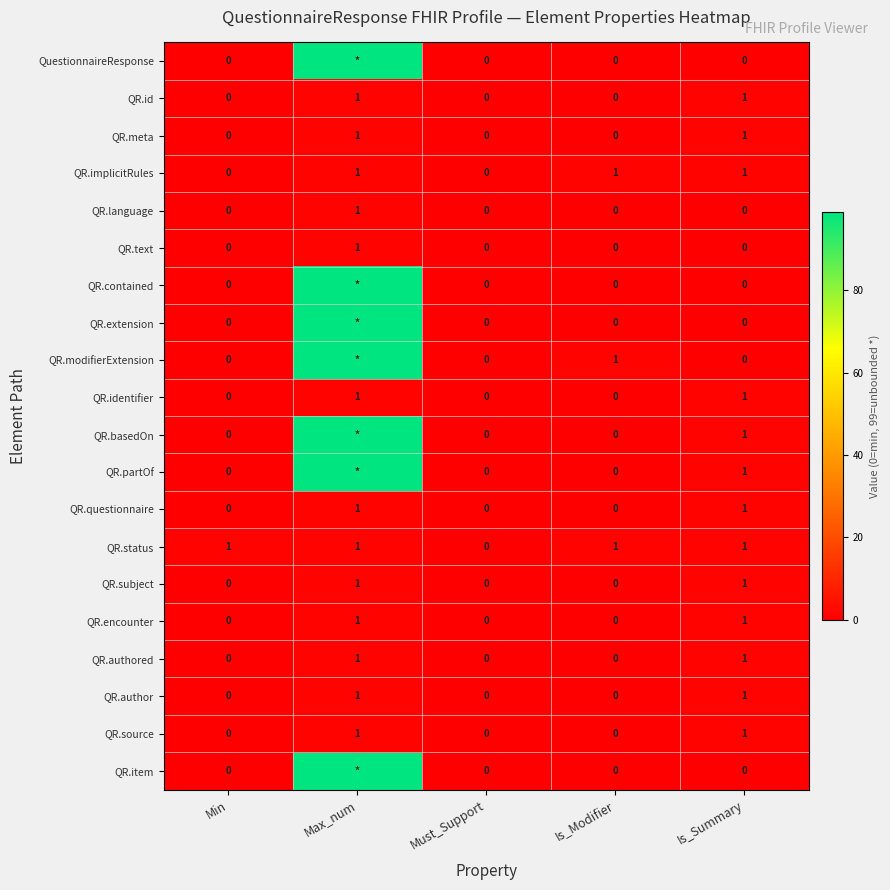

What is the total value across all series at Min?

1